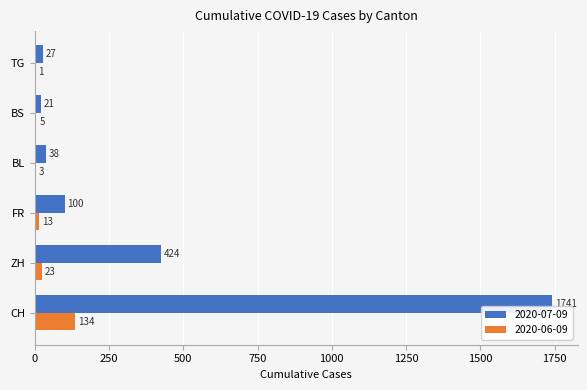

Between FR and TG, which series saw the biggest shift?

2020-07-09